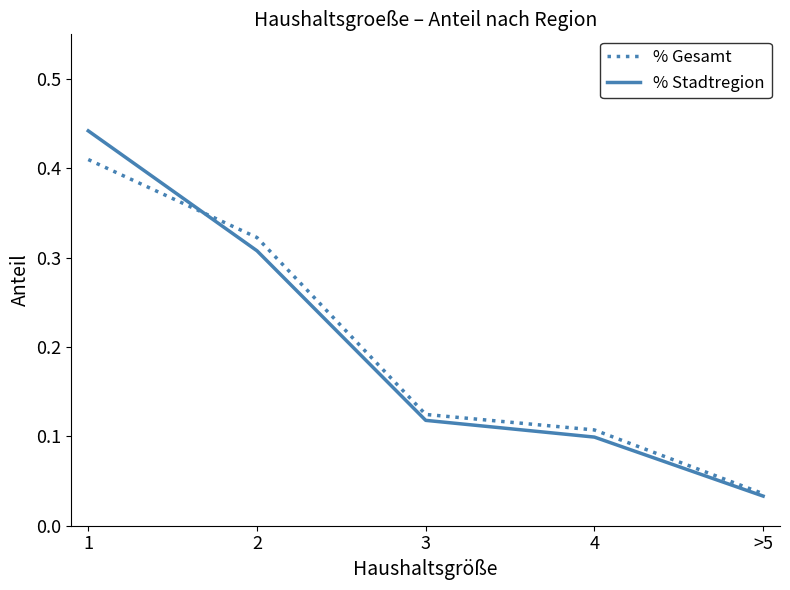

The value of % Gesamt at 3 is 0.1. True or false?

True